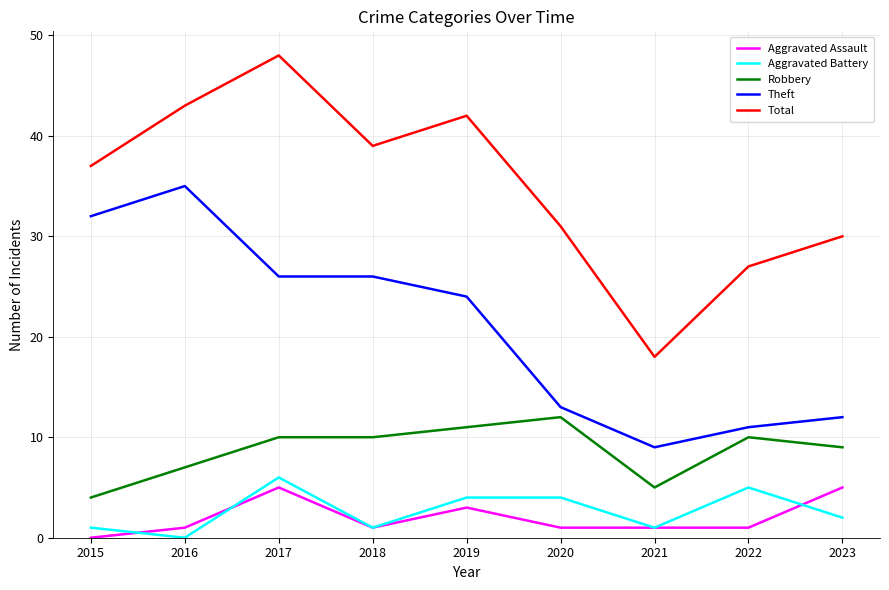

In Aggravated Battery, how many points are lower than both neighbors (excluding endpoints)?

3